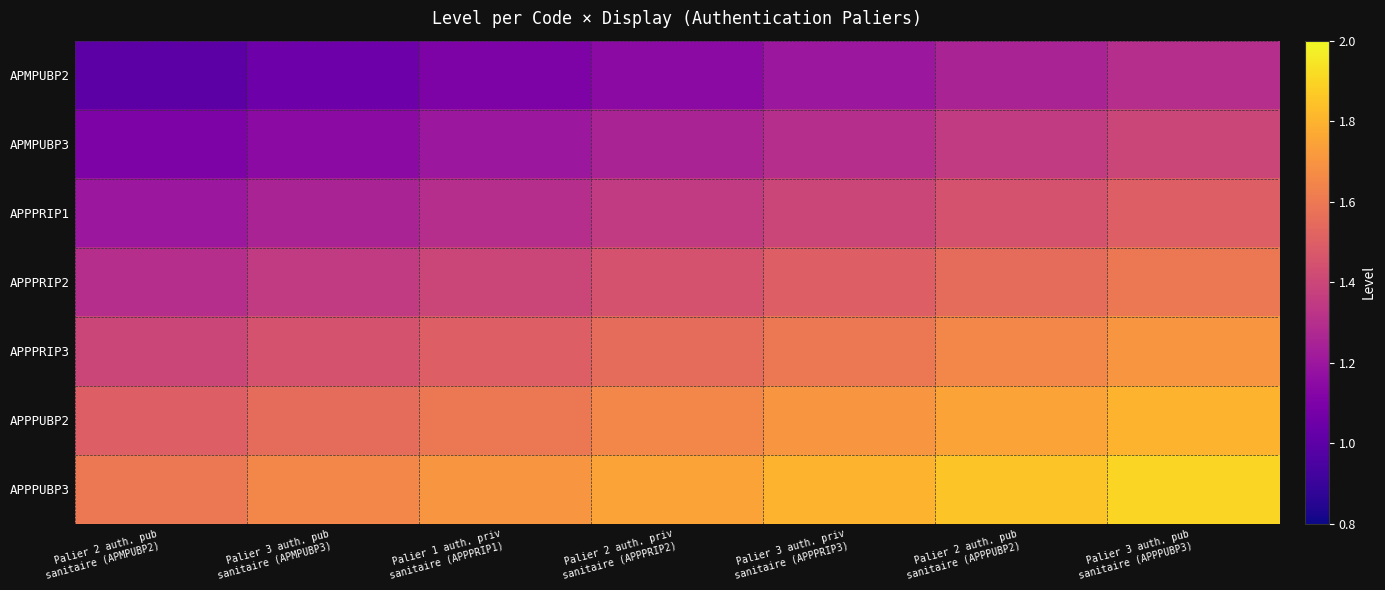

At Palier 2 auth. pub sanitaire (APMPUBP2), list the series in order from smallest to largest.

APMPUBP2, APMPUBP3, APPPRIP1, APPPRIP2, APPPRIP3, APPPUBP2, APPPUBP3